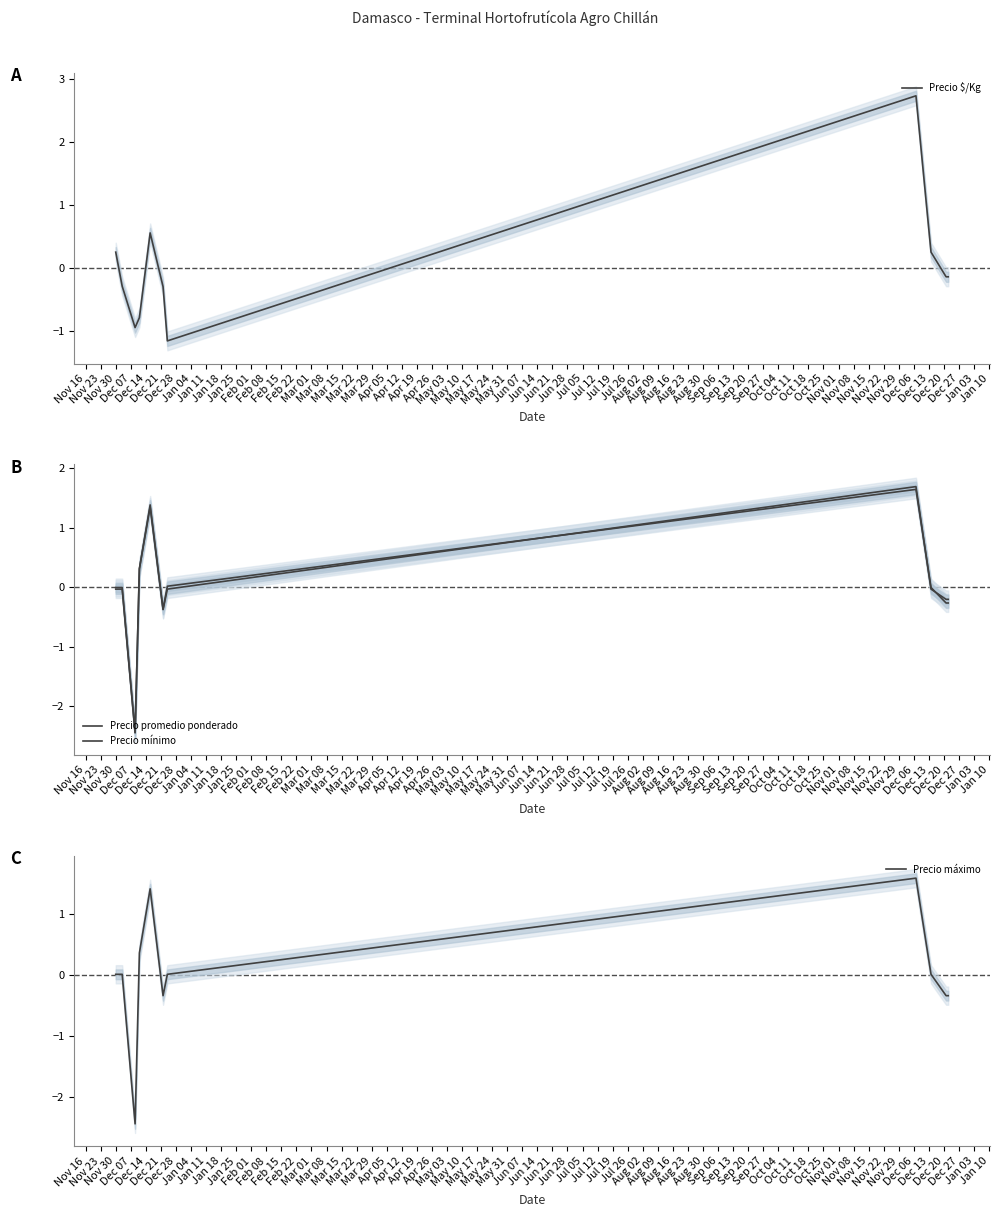

What is the lowest value of the Precio máximo series?

-2.4